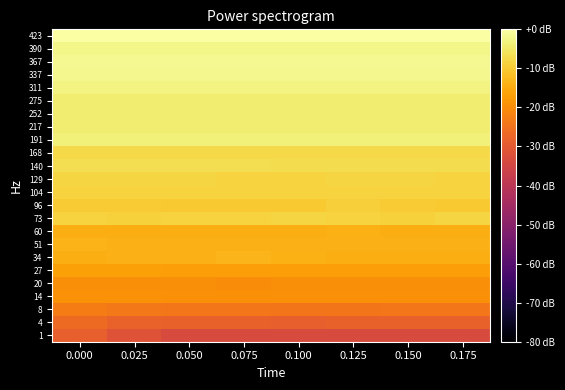

Reading right to left, what are all the values shown in this chart?

1: 0.175=-33.2	0.150=-33.2	0.125=-33.2	0.100=-33.2	0.075=-33.2	0.050=-33.2	0.025=-31.4	0.000=-28.7
4: 0.175=-28.4	0.150=-28.2	0.125=-28.1	0.100=-28.6	0.075=-28.2	0.050=-28.1	0.025=-28.0	0.000=-26.4
8: 0.175=-23.9	0.150=-23.9	0.125=-24.2	0.100=-24.2	0.075=-23.9	0.050=-23.8	0.025=-23.7	0.000=-22.8
14: 0.175=-19.4	0.150=-19.4	0.125=-19.5	0.100=-19.5	0.075=-19.5	0.050=-19.4	0.025=-19.3	0.000=-19.2
20: 0.175=-19.9	0.150=-20.0	0.125=-20.0	0.100=-19.9	0.075=-20.1	0.050=-19.8	0.025=-19.9	0.000=-19.7
27: 0.175=-17.0	0.150=-16.9	0.125=-17.0	0.100=-16.9	0.075=-16.9	0.050=-16.9	0.025=-16.9	0.000=-16.7
34: 0.175=-14.6	0.150=-14.6	0.125=-14.6	0.100=-14.1	0.075=-13.4	0.050=-14.0	0.025=-14.1	0.000=-14.4
51: 0.175=-14.0	0.150=-14.0	0.125=-14.0	0.100=-14.0	0.075=-14.0	0.050=-14.0	0.025=-14.0	0.000=-13.7
60: 0.175=-14.5	0.150=-14.5	0.125=-14.3	0.100=-14.4	0.075=-14.4	0.050=-14.5	0.025=-14.4	0.000=-14.4
73: 0.175=-8.3	0.150=-8.8	0.125=-8.6	0.100=-8.2	0.075=-8.7	0.050=-8.7	0.025=-8.8	0.000=-8.6
96: 0.175=-10.2	0.150=-10.0	0.125=-9.3	0.100=-10.2	0.075=-10.2	0.050=-10.1	0.025=-9.8	0.000=-9.9
104: 0.175=-8.7	0.150=-8.7	0.125=-8.5	0.100=-8.6	0.075=-8.6	0.050=-8.7	0.025=-8.7	0.000=-8.6
129: 0.175=-8.5	0.150=-8.3	0.125=-8.4	0.100=-8.4	0.075=-8.5	0.050=-8.4	0.025=-8.4	0.000=-8.3
140: 0.175=-6.9	0.150=-6.9	0.125=-6.9	0.100=-6.9	0.075=-6.8	0.050=-6.9	0.025=-6.8	0.000=-6.8
168: 0.175=-7.6	0.150=-7.6	0.125=-7.5	0.100=-7.6	0.075=-7.6	0.050=-7.6	0.025=-7.6	0.000=-7.6
191: 0.175=-3.4	0.150=-3.5	0.125=-3.5	0.100=-3.5	0.075=-3.5	0.050=-3.5	0.025=-3.5	0.000=-3.4
217: 0.175=-4.2	0.150=-4.2	0.125=-4.3	0.100=-4.3	0.075=-4.3	0.050=-4.3	0.025=-4.3	0.000=-4.2
252: 0.175=-4.3	0.150=-4.3	0.125=-4.3	0.100=-4.3	0.075=-4.3	0.050=-4.3	0.025=-4.3	0.000=-4.3
275: 0.175=-4.2	0.150=-4.2	0.125=-4.2	0.100=-4.2	0.075=-4.2	0.050=-4.2	0.025=-4.2	0.000=-4.1
311: 0.175=-2.9	0.150=-2.9	0.125=-2.9	0.100=-2.9	0.075=-2.9	0.050=-2.9	0.025=-3.0	0.000=-2.9
337: 0.175=-2.0	0.150=-2.0	0.125=-2.0	0.100=-2.0	0.075=-2.0	0.050=-2.0	0.025=-2.0	0.000=-2.0
367: 0.175=-1.7	0.150=-1.7	0.125=-1.7	0.100=-1.7	0.075=-1.6	0.050=-1.6	0.025=-1.6	0.000=-1.6
390: 0.175=-2.4	0.150=-2.4	0.125=-2.4	0.100=-2.4	0.075=-2.4	0.050=-2.4	0.025=-2.4	0.000=-2.4
423: 0.175=-0.1	0.150=-0.1	0.125=-0.1	0.100=-0.1	0.075=0.0	0.050=0.0	0.025=0.0	0.000=0.0